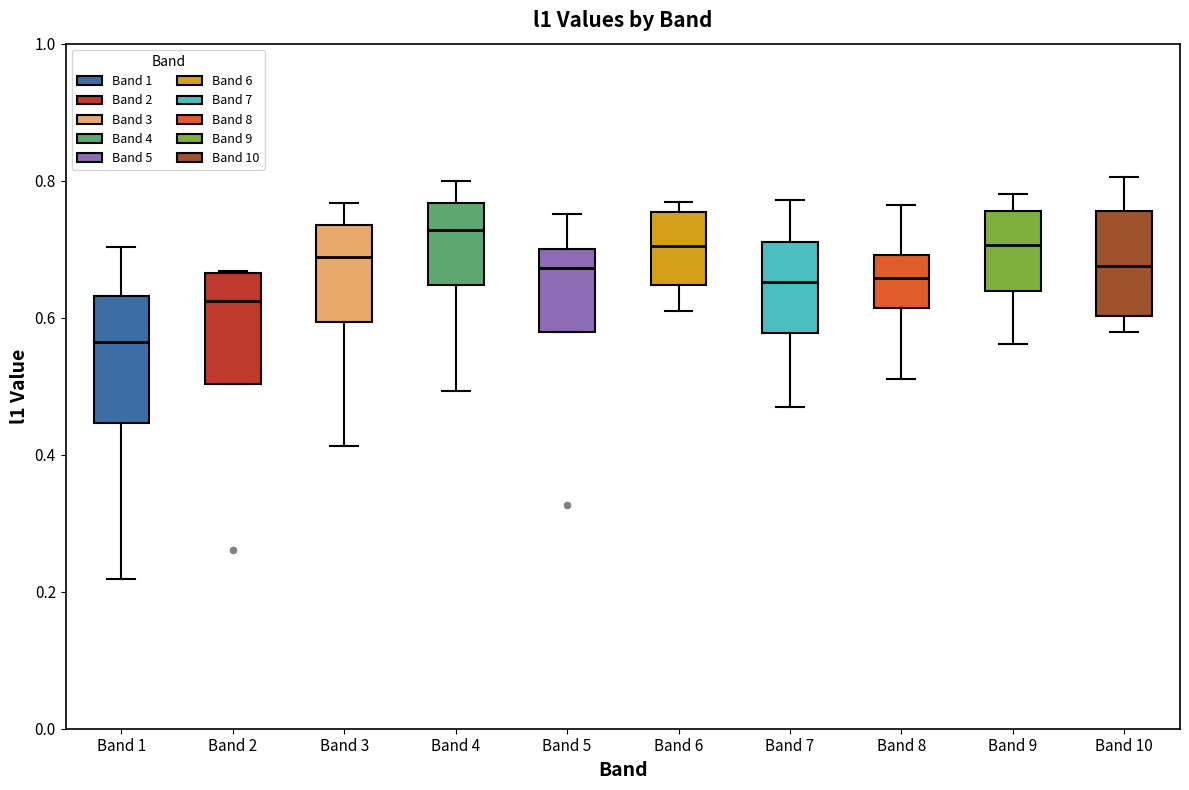

Which box has the highest median line?

Band 4